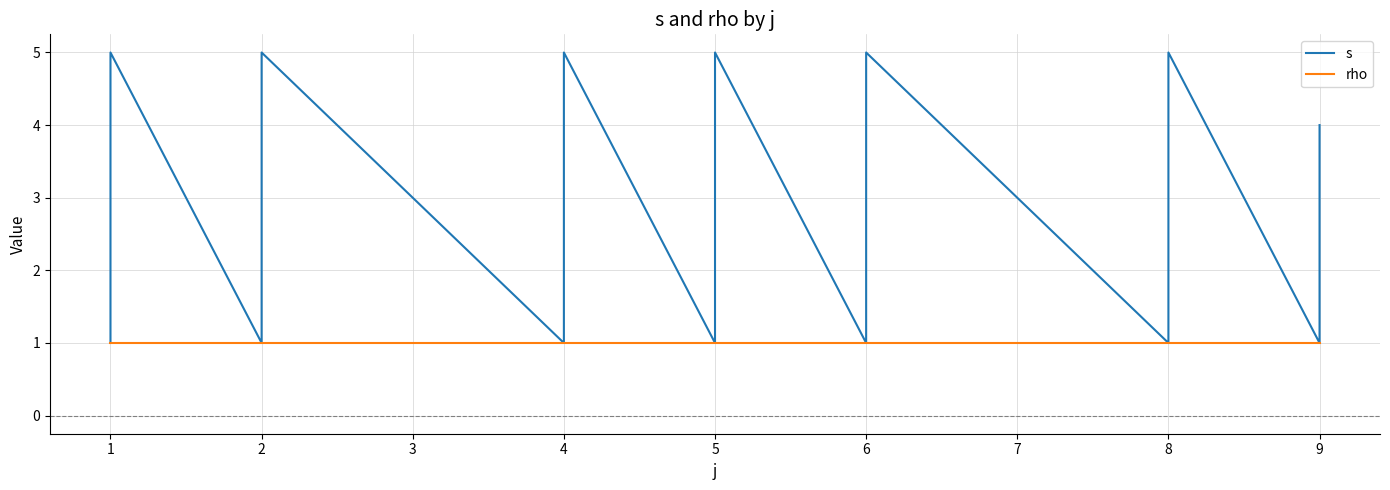

True or false: rho and s intersect in this chart.

False